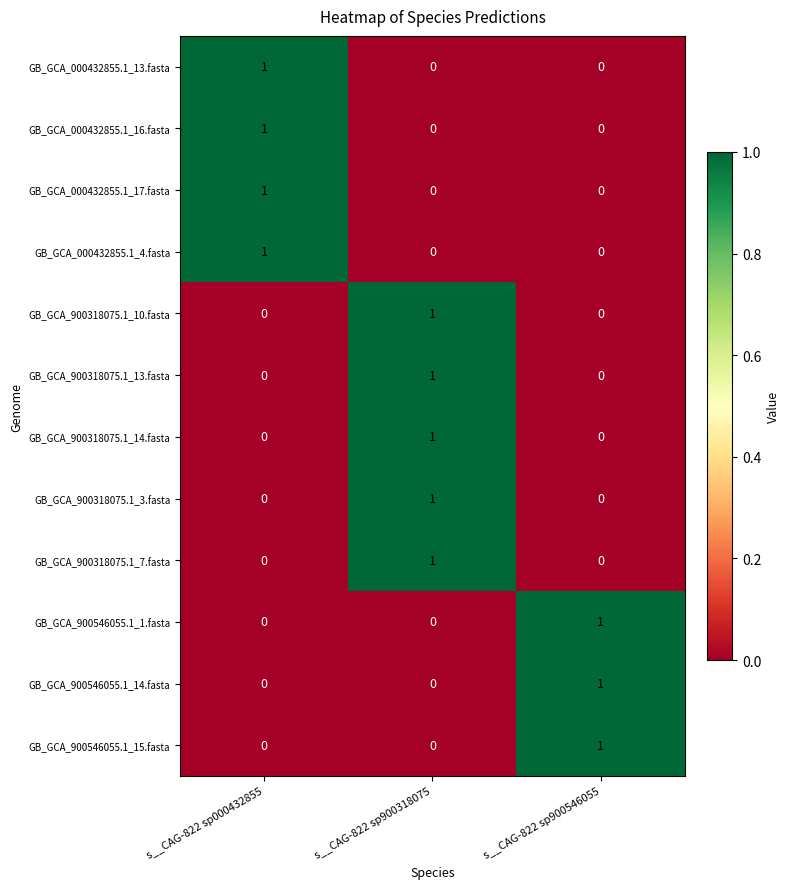

At how many categories does at least one series exceed 0?

3